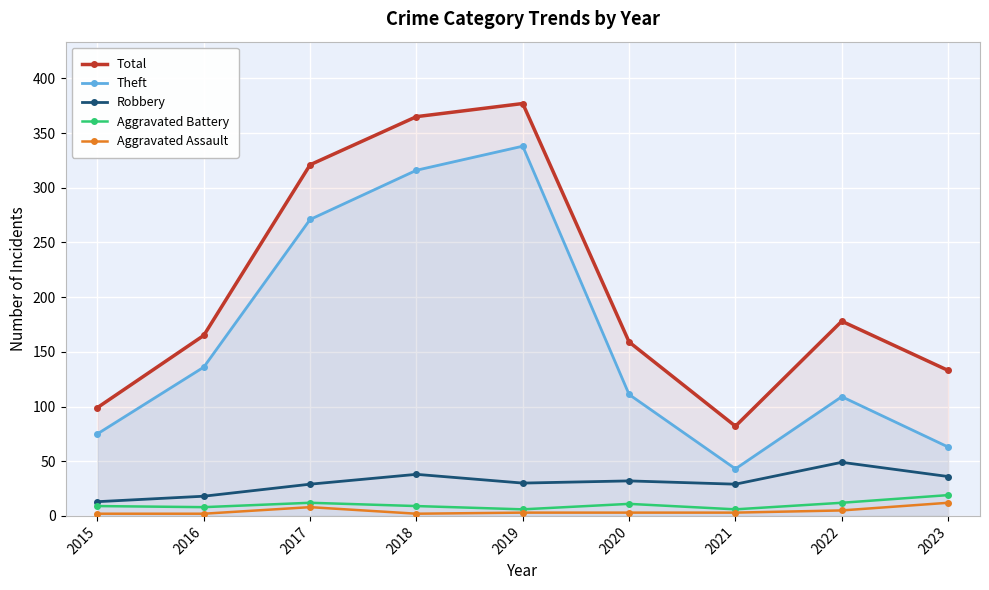

Which label corresponds to the largest value in the chart?

2019